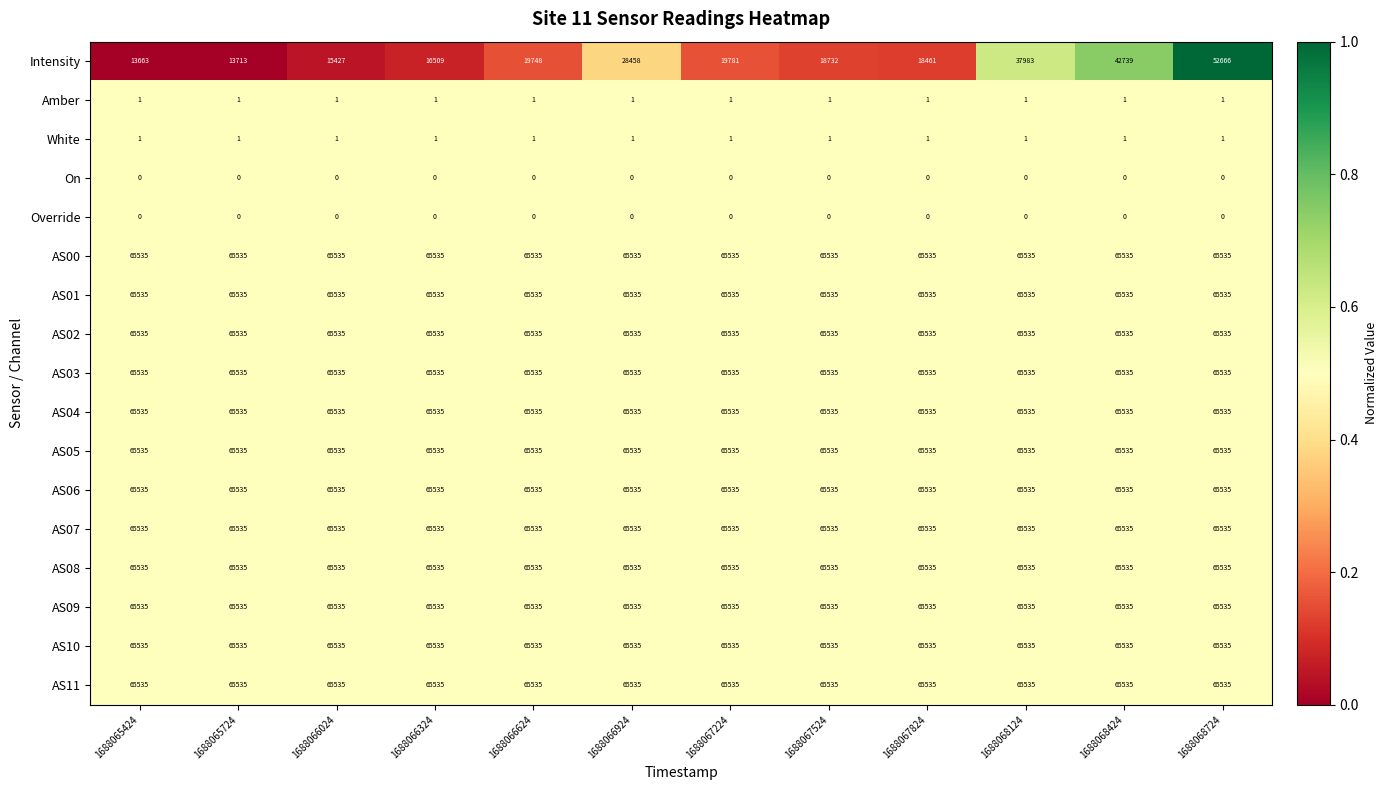

What is the greatest value displayed?

65535